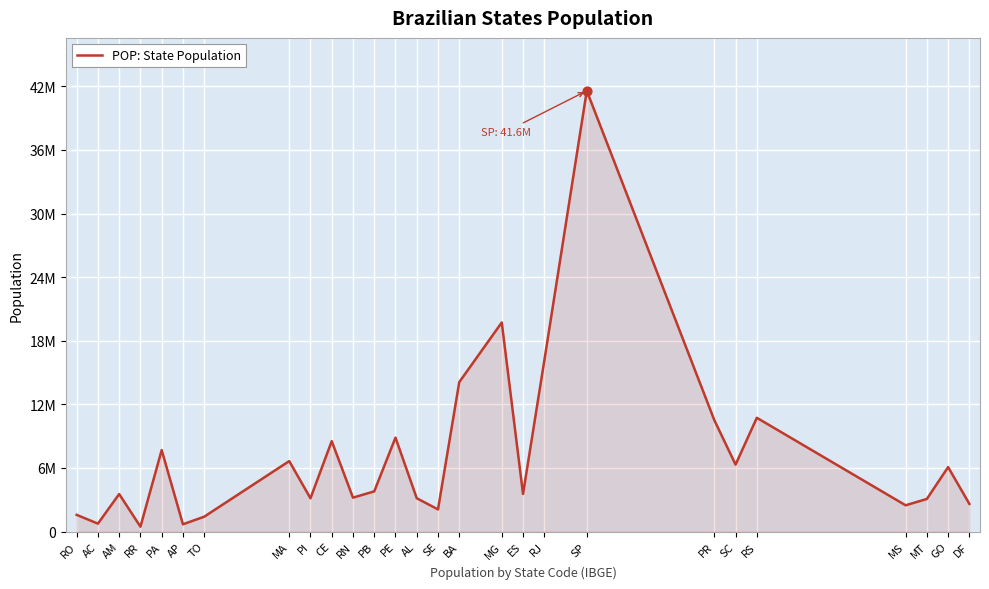

Which has a higher value, CE or MT?

CE